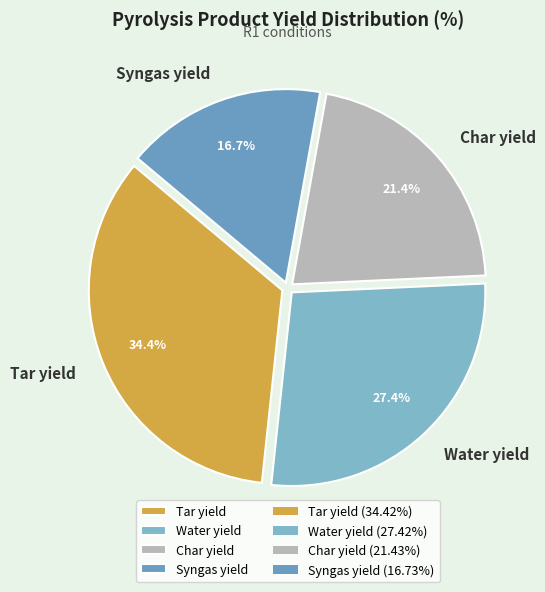

Approximately how many times larger is the value at Tar yield compared to Water yield?

1.3